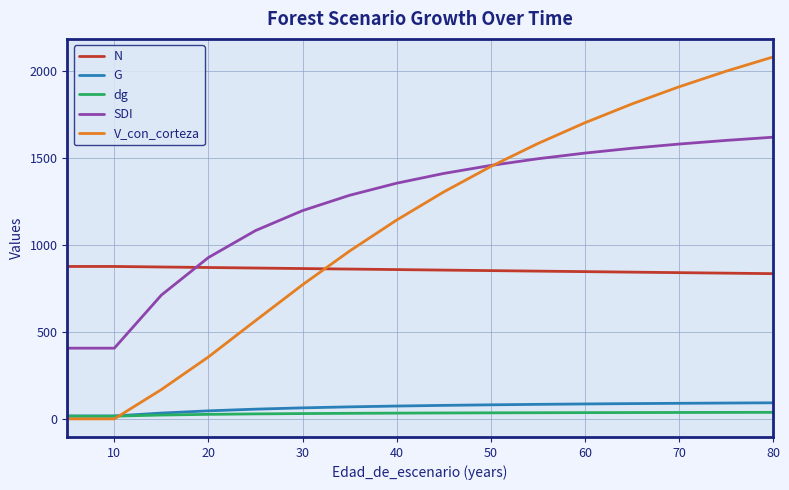

How many lines are shown in the chart?

5